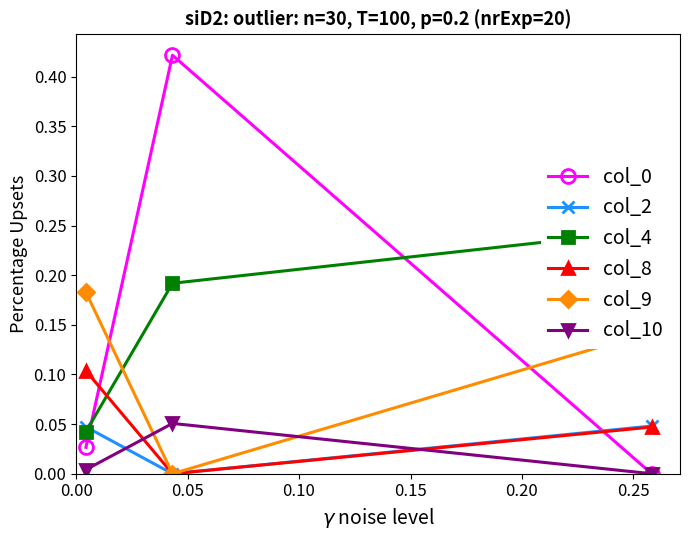

What is the average value of the col_0 series?

0.1